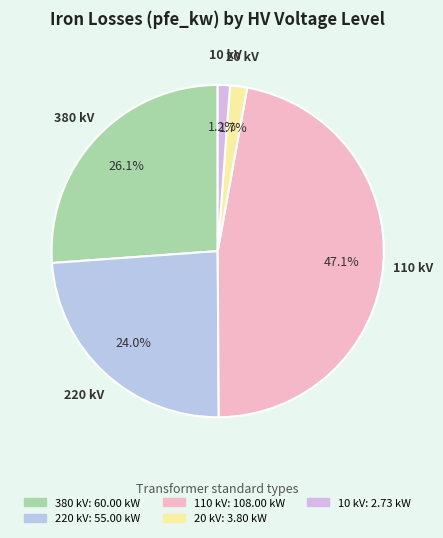

How many segments does this pie chart have?

5